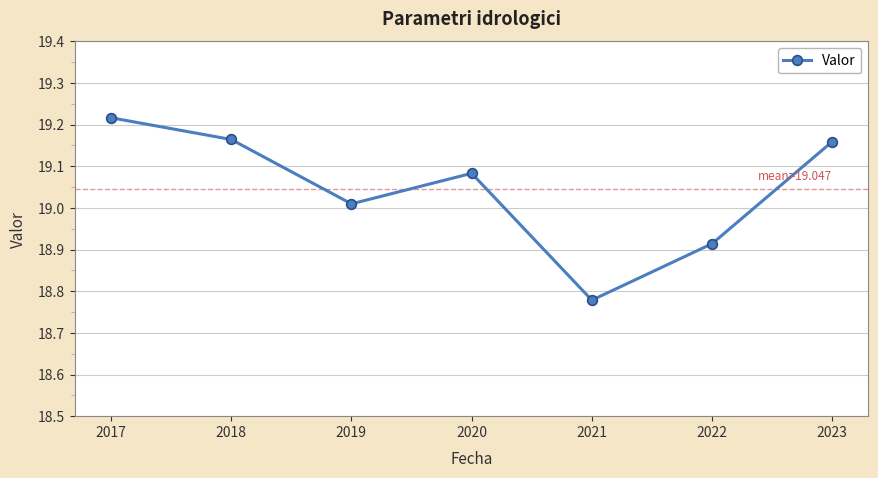

How many data points are less than 19?

2